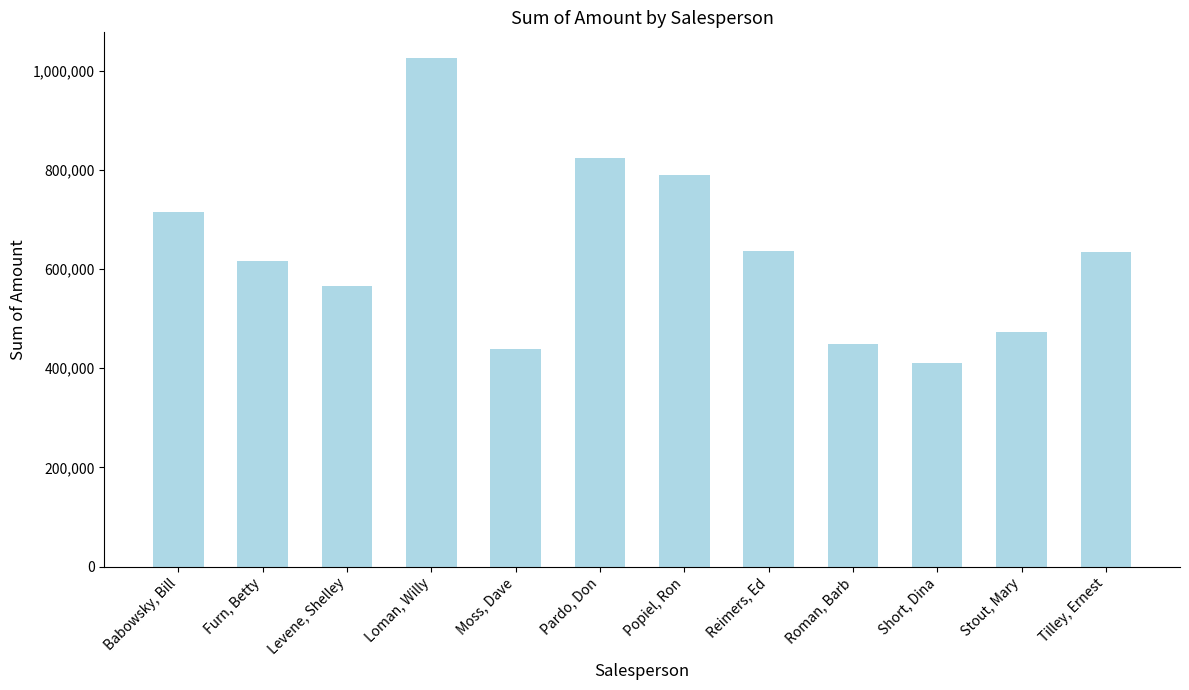

Where is the data nearest to the value 717854?

Babowsky, Bill